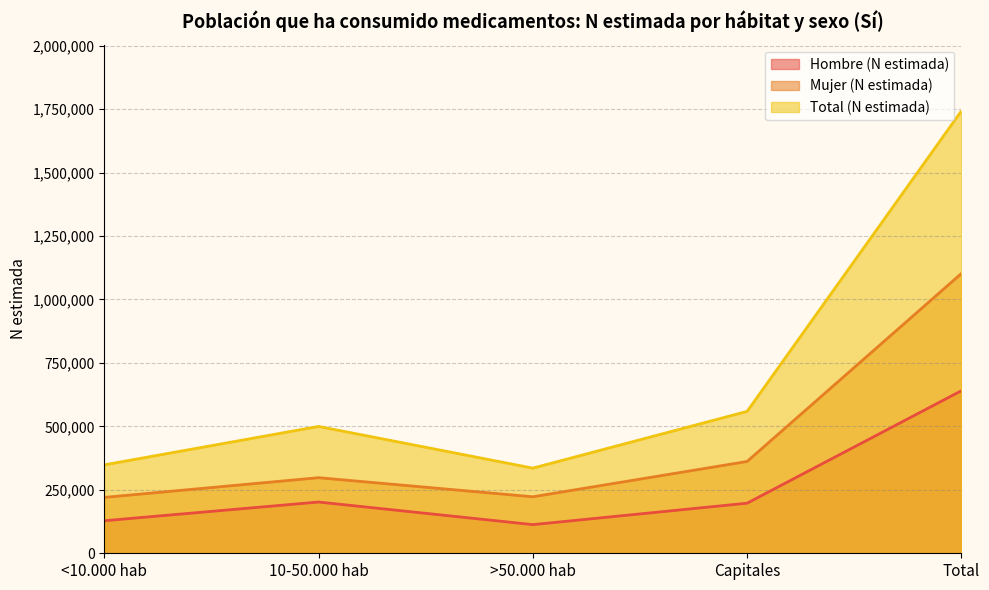

What is the value of the Hombre (N estimada) point at the 4th from the left?

197357